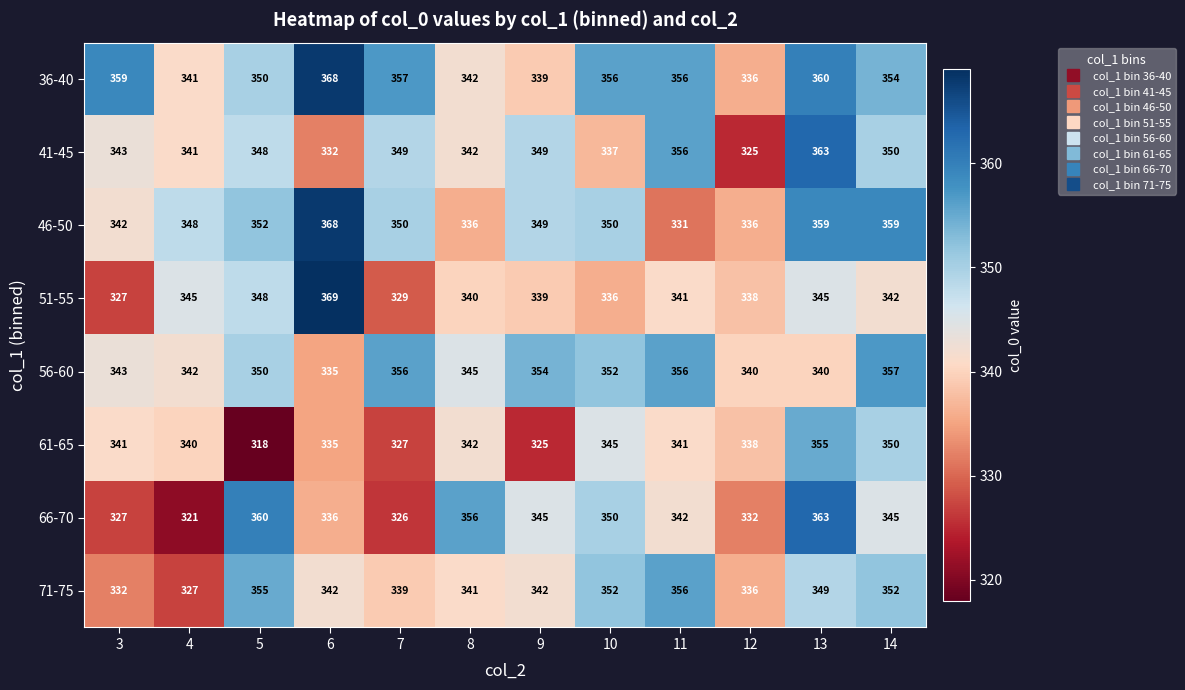

What is the maximum value shown in the chart?

369